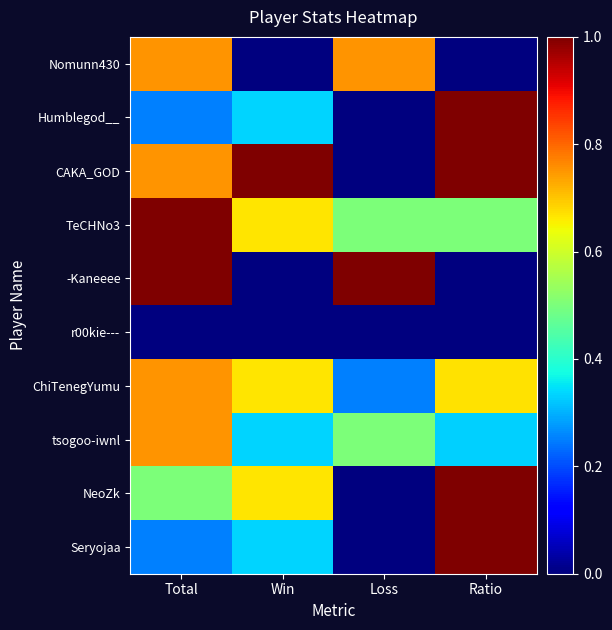

Between Ratio and Loss, which is larger?

Loss